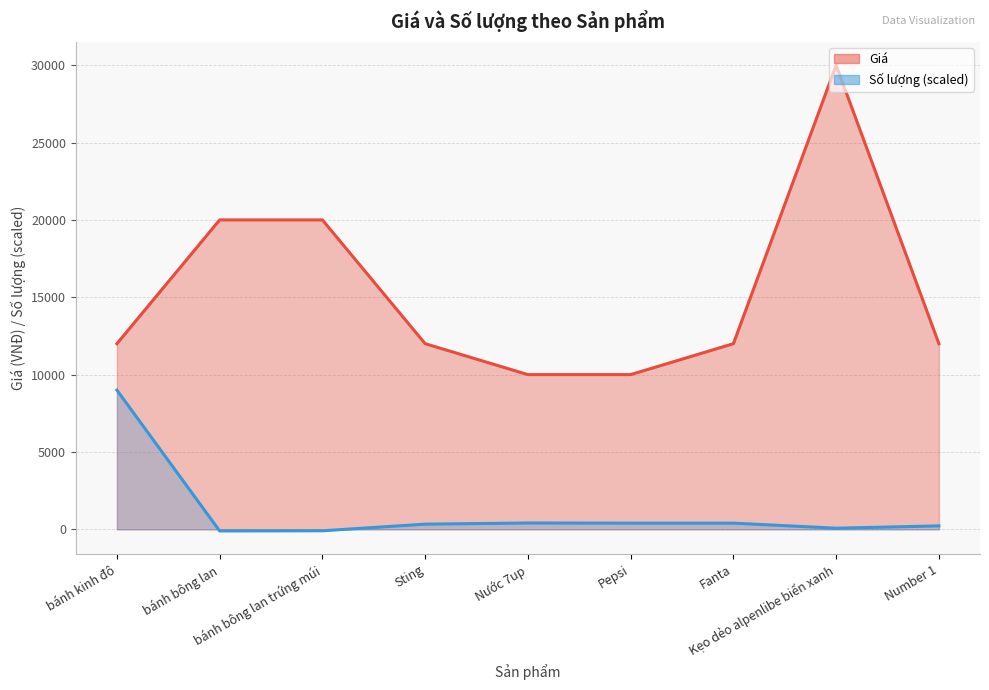

The value of Giá at Nước 7up is 10000.0. True or false?

True